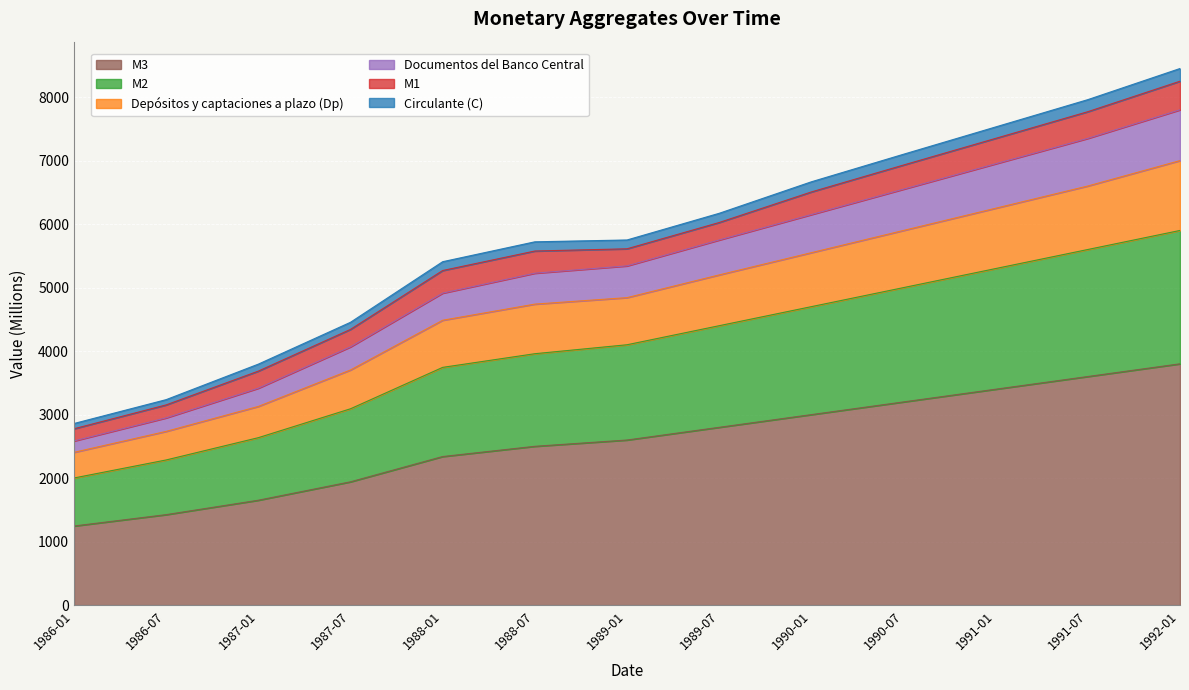

The value of M3 at 1990-01 is 3000. True or false?

True